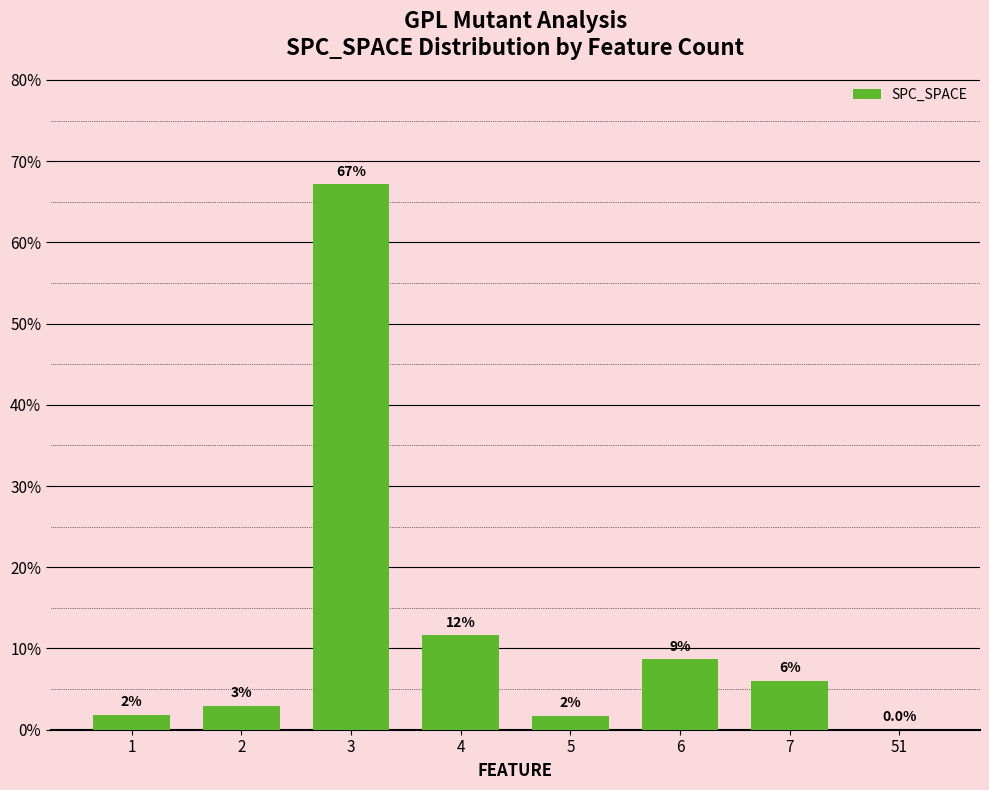

Is it true that the value at 51 is 0.0?

True